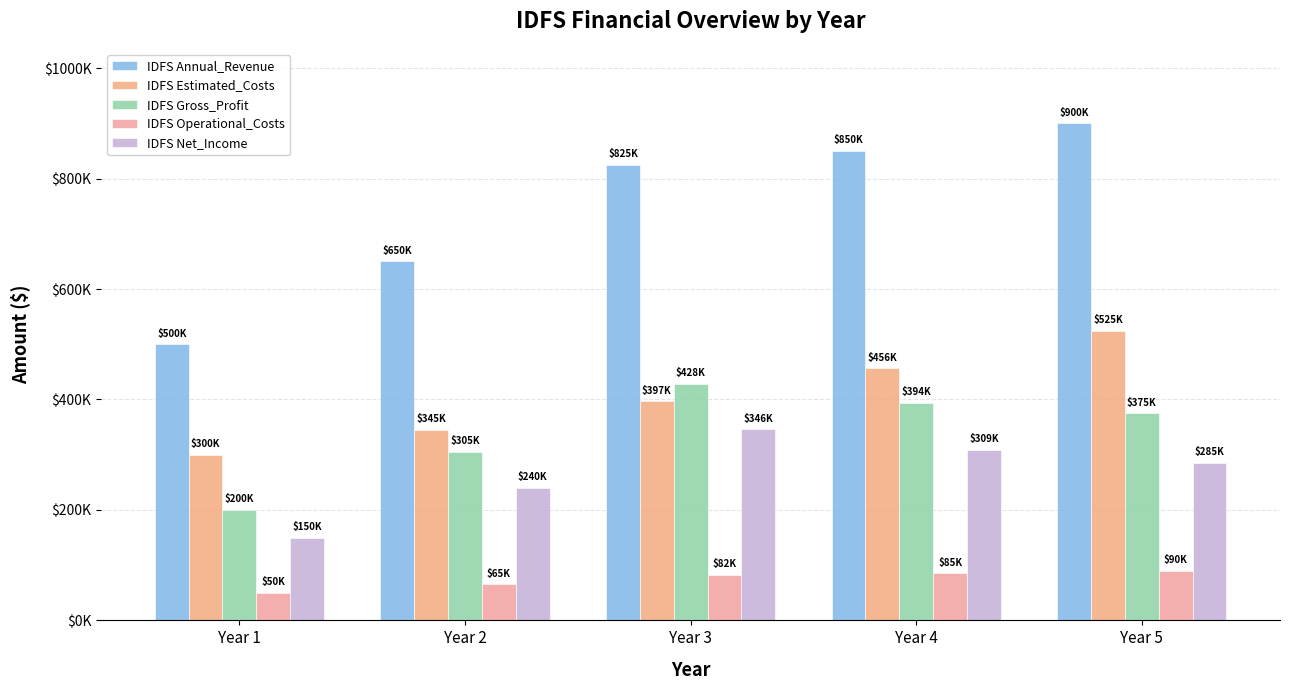

At which label is IDFS Gross_Profit closest to 314125?

Year 2